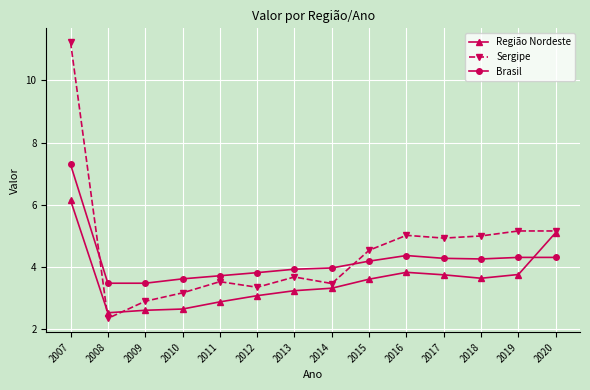

The value of Região Nordeste at 2010 is 2.6. True or false?

True